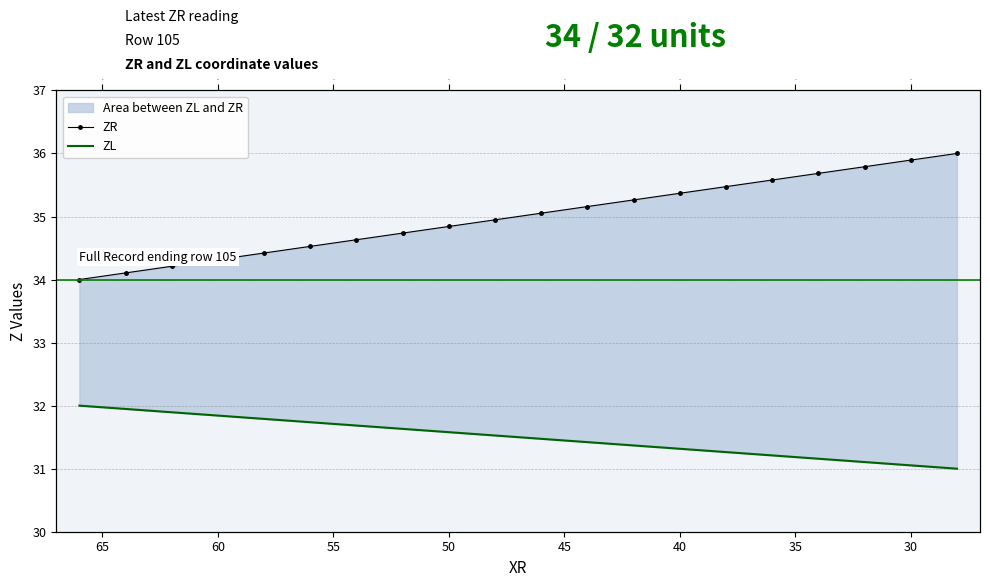

Reading left to right, list all the values displayed in this chart.

ZR: 34.0	34.1	34.2	34.3	34.4	34.5	34.6	34.7	34.8	34.9	35.1	35.2	35.3	35.4	35.5	35.6	35.7	35.8	35.9	36.0
ZL: 32.0	31.9	31.9	31.8	31.8	31.7	31.7	31.6	31.6	31.5	31.5	31.4	31.4	31.3	31.3	31.2	31.2	31.1	31.1	31.0